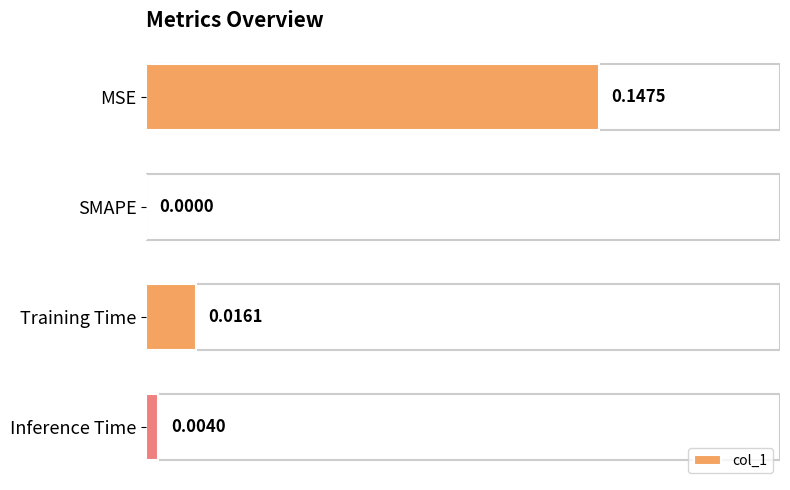

Which has a higher value, Inference Time or SMAPE?

Inference Time